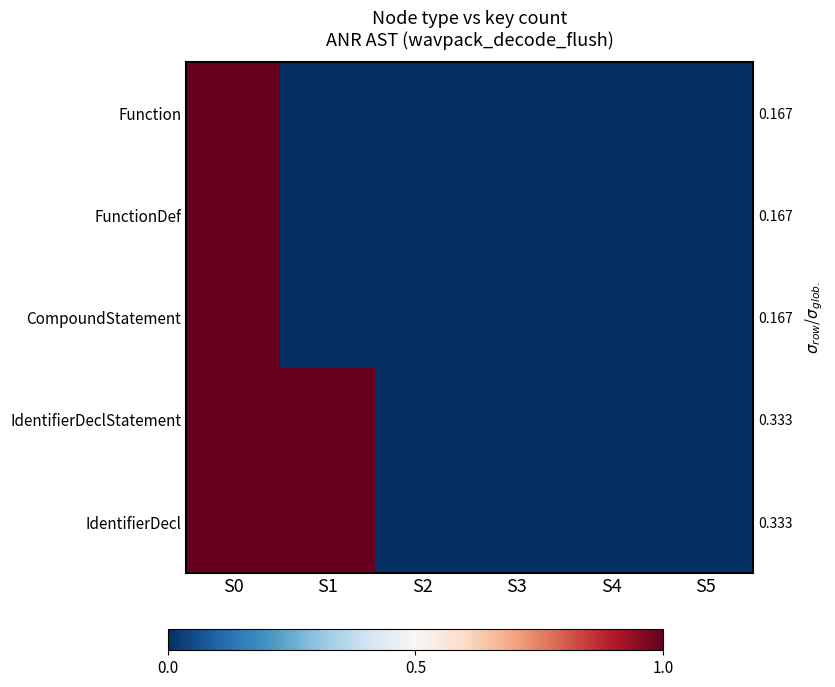

Rank the categories by CompoundStatement value from lowest to highest.

S1, S2, S3, S4, S5, S0